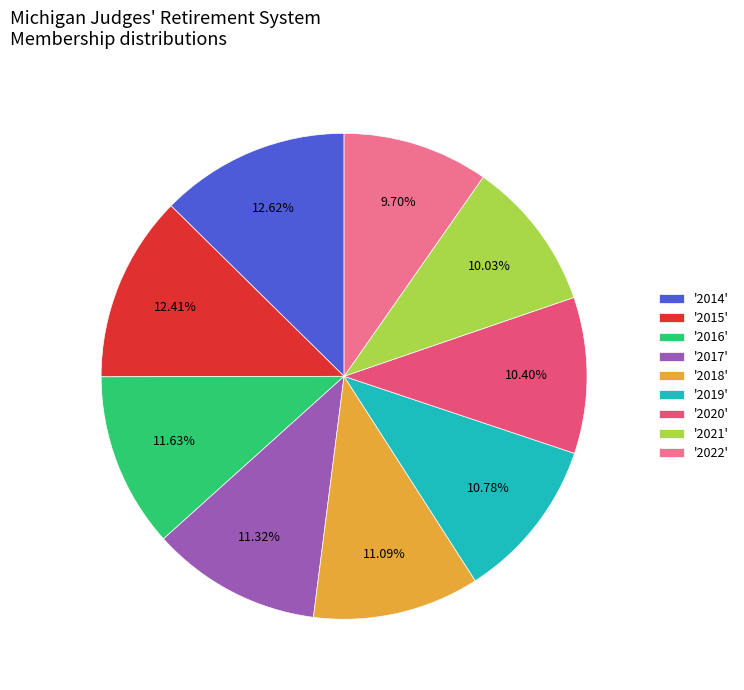

To the nearest percent, what is the difference between the largest and smallest slice percentages?

3%